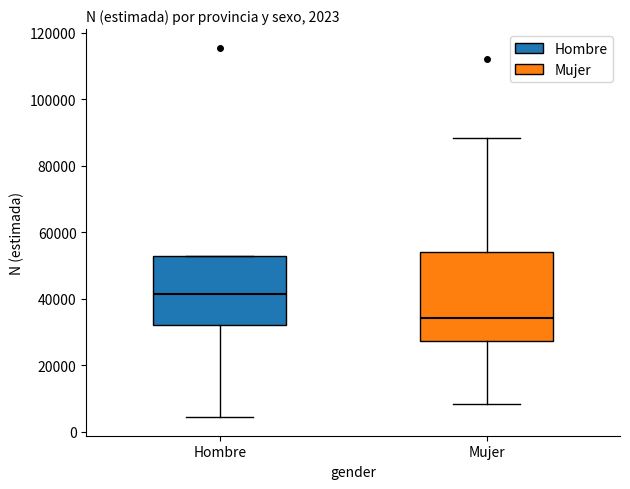

Comparing the boxes themselves (not the whiskers), which one is the tallest?

Mujer